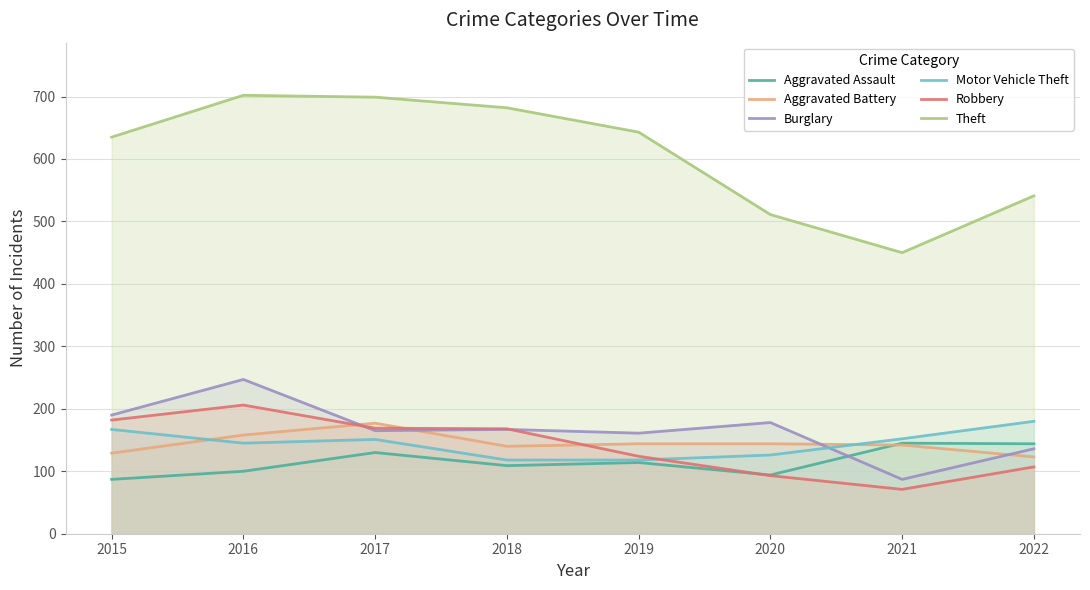

In Burglary, how many points are lower than both neighbors (excluding endpoints)?

3